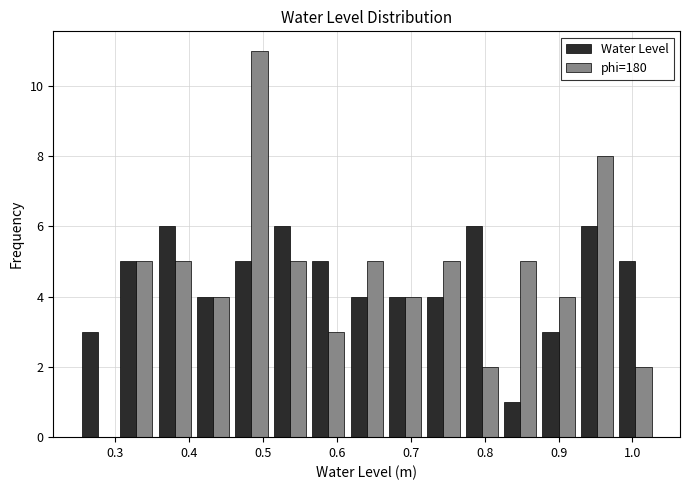

Reading left to right, list every range on the x-axis with the height of the bar of each series over it. Neither the bar edges nor the heights are printed on the chart, so give them approximately, as read against the axes.

0.25 to 0.30: Water Level=3	phi=180=0
0.30 to 0.35: Water Level=5	phi=180=5
0.35 to 0.41: Water Level=6	phi=180=5
0.41 to 0.46: Water Level=4	phi=180=4
0.46 to 0.51: Water Level=5	phi=180=11
0.51 to 0.56: Water Level=6	phi=180=5
0.56 to 0.61: Water Level=5	phi=180=3
0.61 to 0.67: Water Level=4	phi=180=5
0.67 to 0.72: Water Level=4	phi=180=4
0.72 to 0.77: Water Level=4	phi=180=5
0.77 to 0.82: Water Level=6	phi=180=2
0.82 to 0.87: Water Level=1	phi=180=5
0.87 to 0.93: Water Level=3	phi=180=4
0.93 to 0.98: Water Level=6	phi=180=8
0.98 to 1.03: Water Level=5	phi=180=2